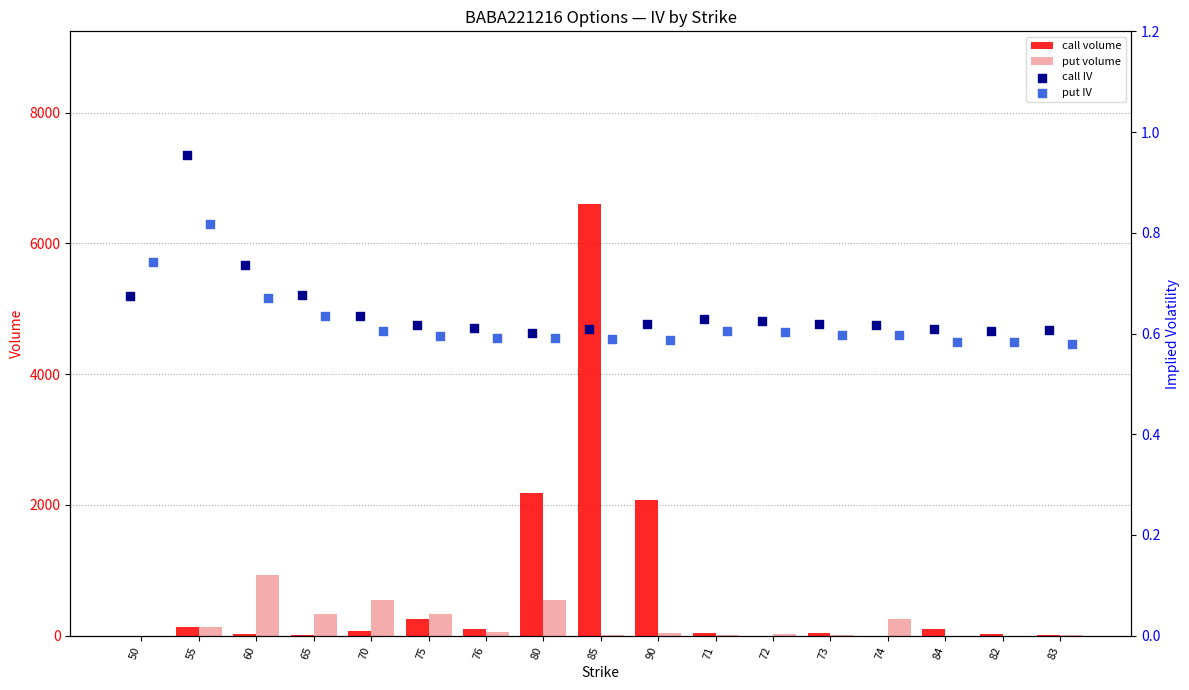

Is the value of put volume at 65 greater than the value of call volume at 83?

Yes